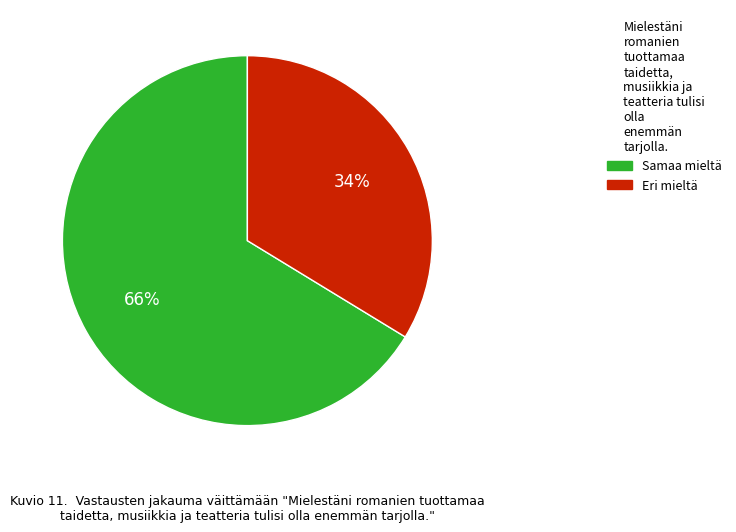

Is there any slice that represents more than half of the pie?

Yes